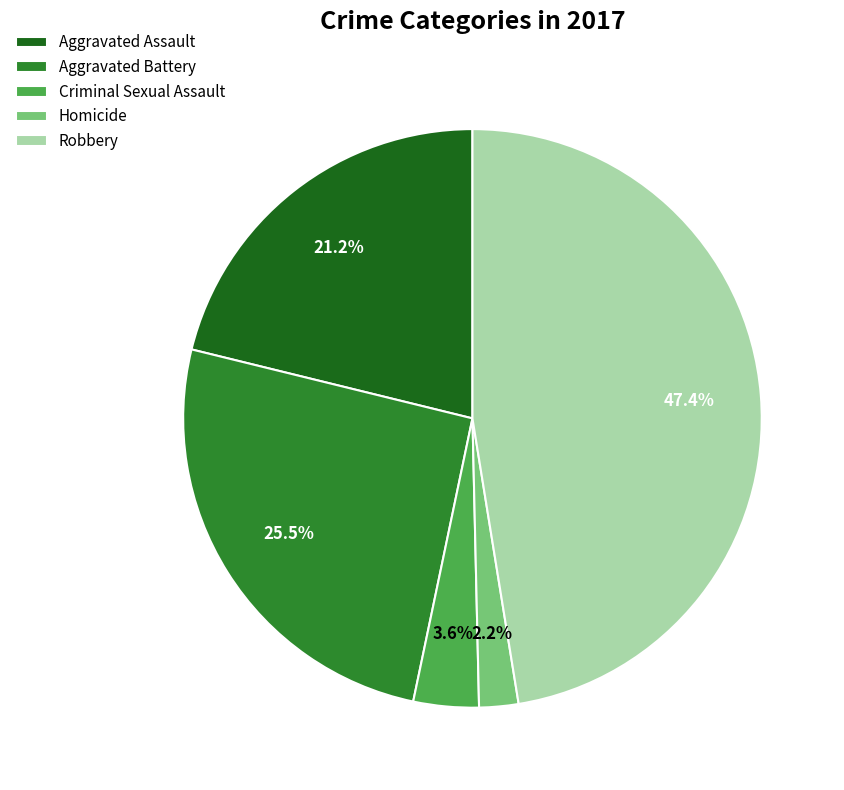

Is the sum of Aggravated Battery and Robbery greater than half?

Yes